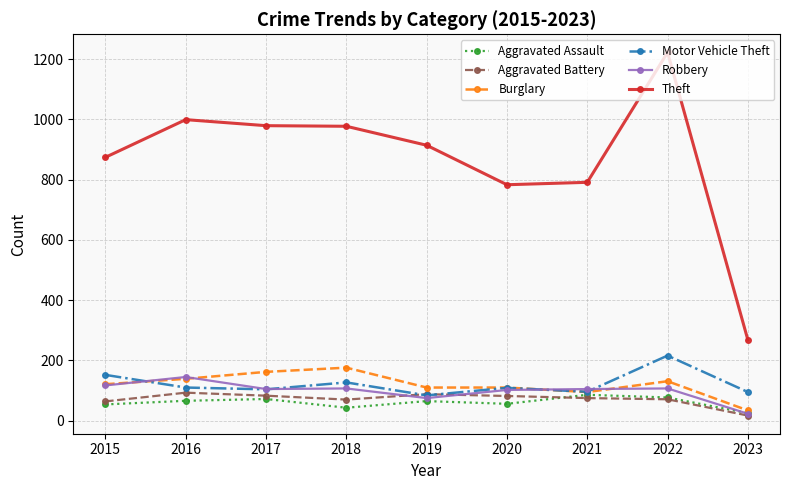

What is the sum of the Aggravated Battery values at 2021 and 2017?

158